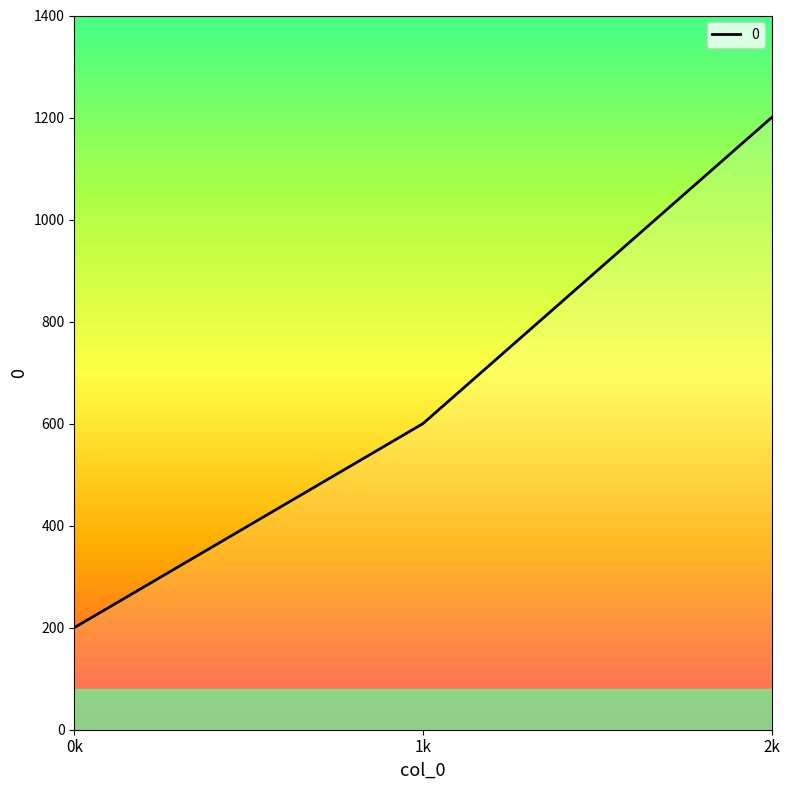

Between 1k and 0k, which is larger?

1k